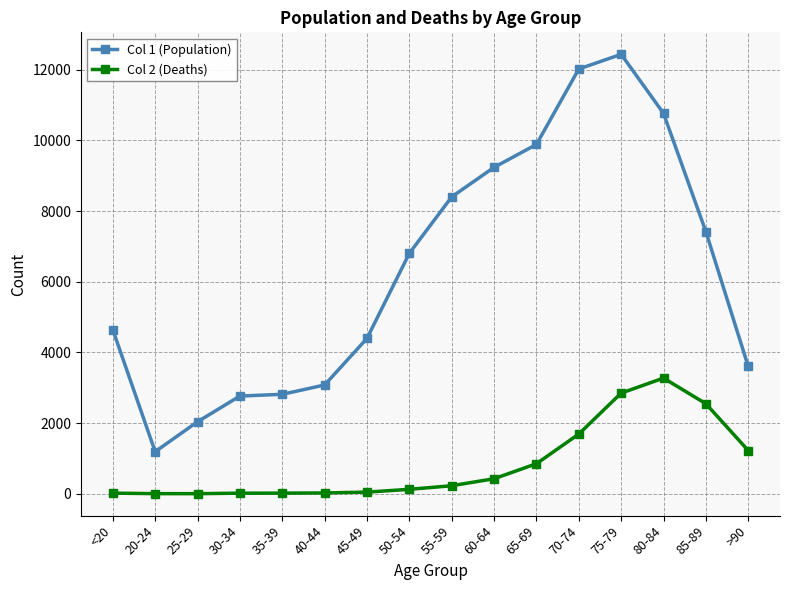

What value does the Col 2 (Deaths) series have at 25-29?

3